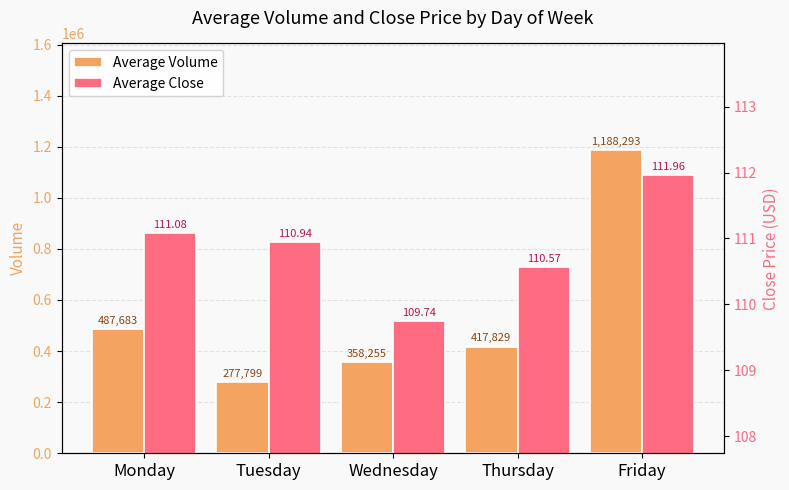

What is the total value across all series at Thursday?

417939.6